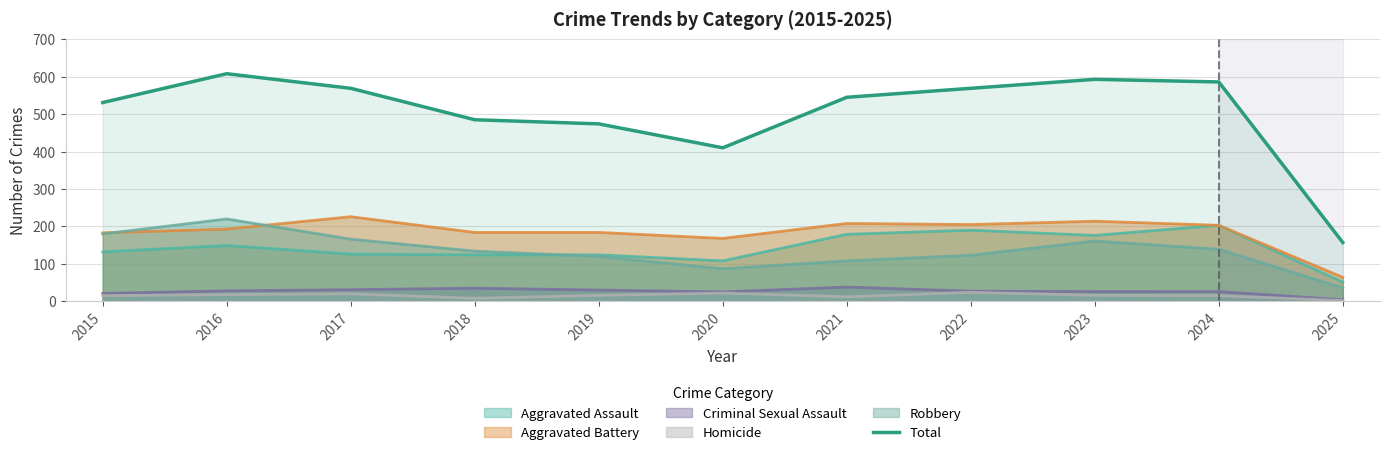

Count the number of data series in this chart.

6